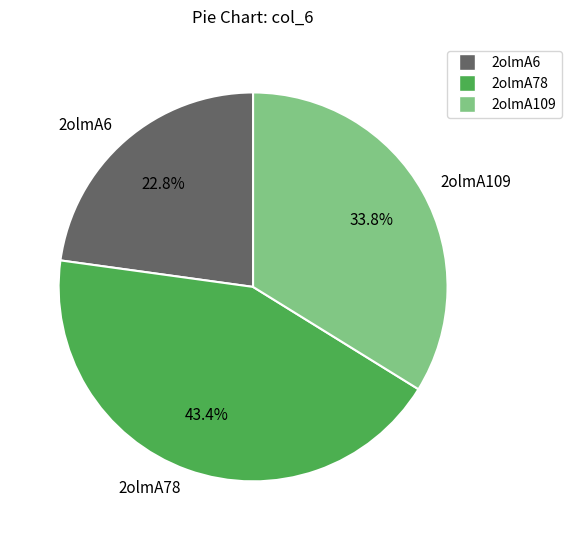

Which slice is the largest?

2olmA78